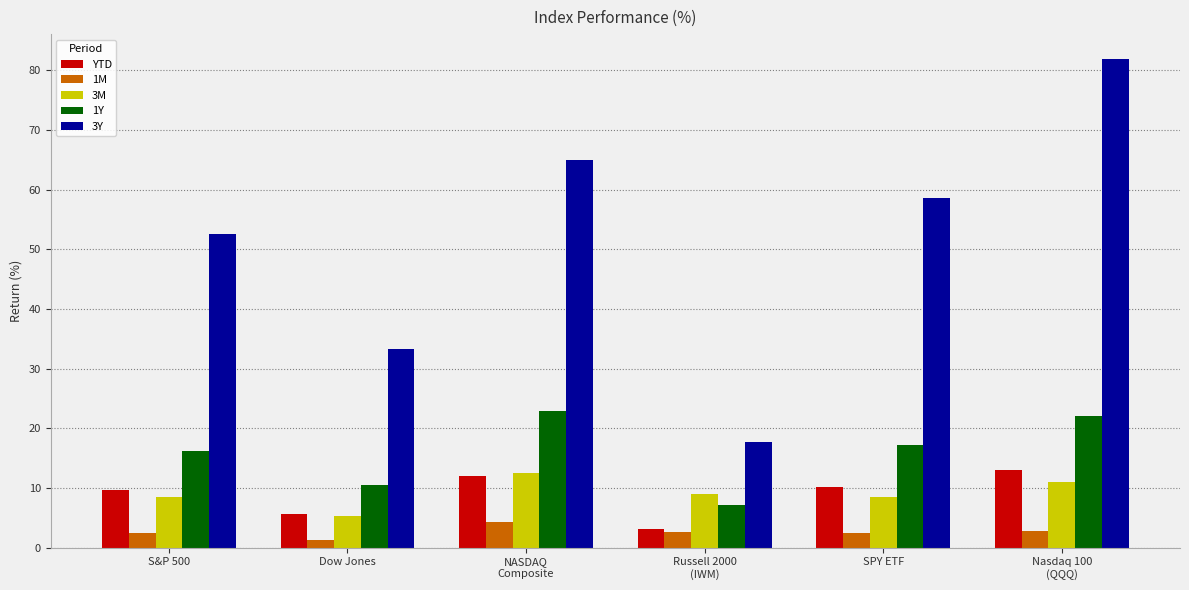

Which series has the largest total across all categories?

3Y